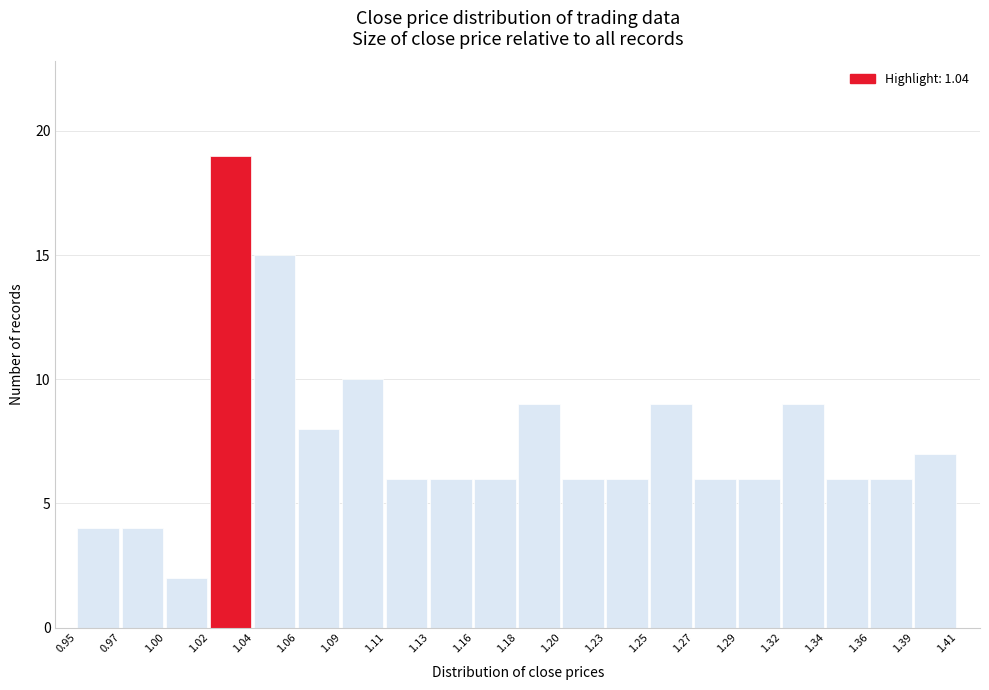

Reading left to right, what are all the values shown in this chart?

0.95=4	0.97=4	1.00=2	1.02=19	1.04=15	1.06=8	1.09=10	1.11=6	1.13=6	1.16=6	1.18=9	1.20=6	1.23=6	1.25=9	1.27=6	1.29=6	1.32=9	1.34=6	1.36=6	1.39=7